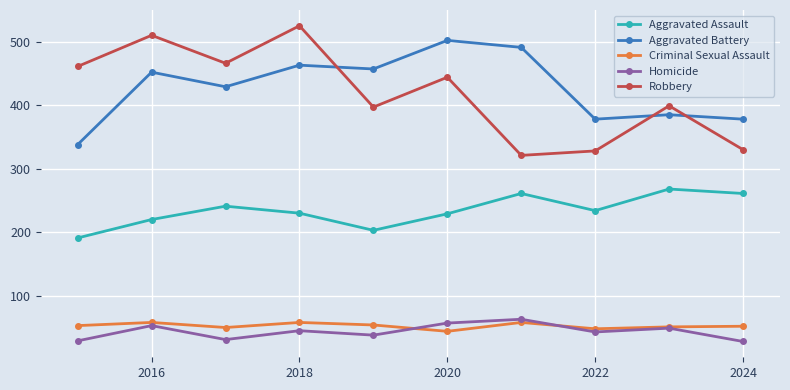

How many data points in Robbery are less than 444?

5